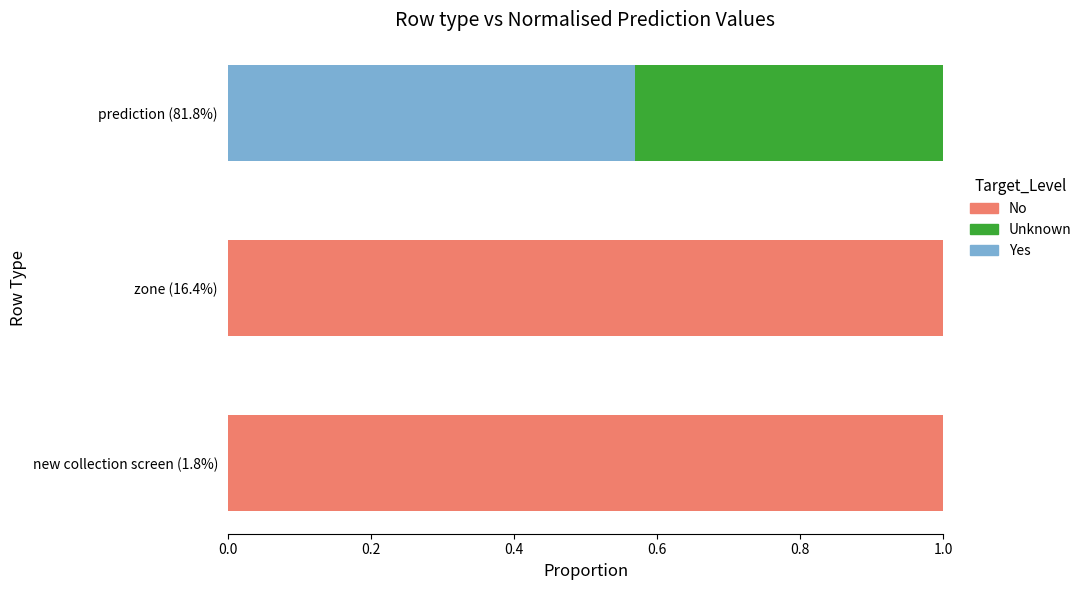

What is the total value across all series at prediction (81.8%)?

1.0